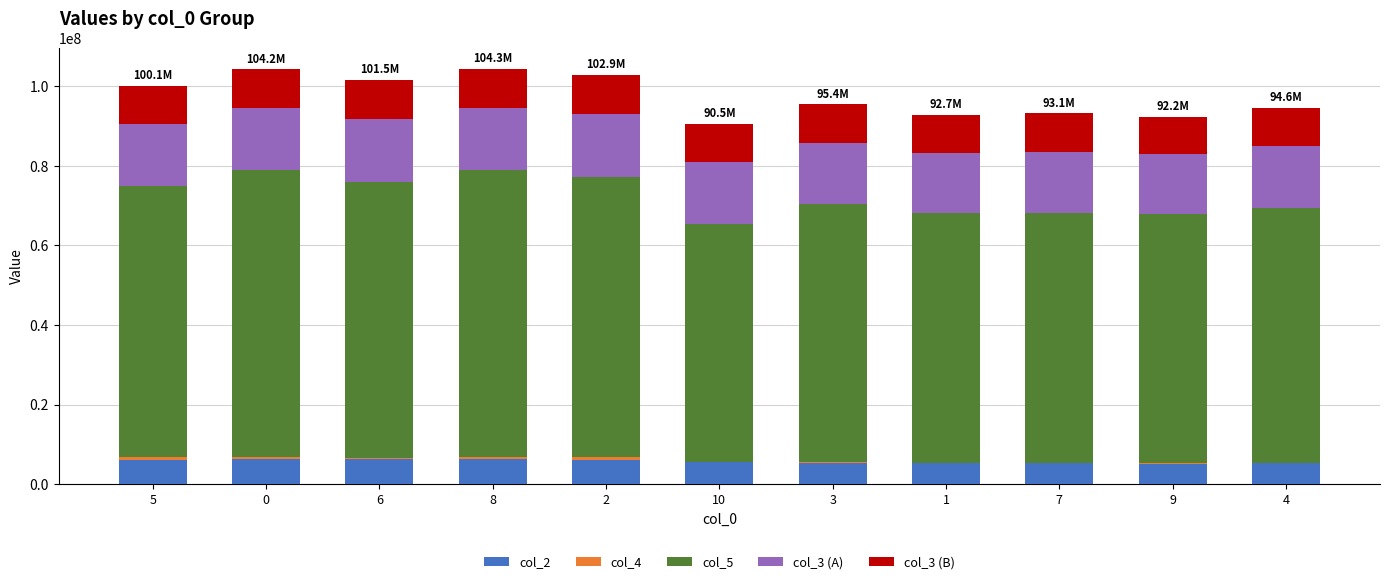

True or false: col_2 has a value of 6442500 at 0.

True